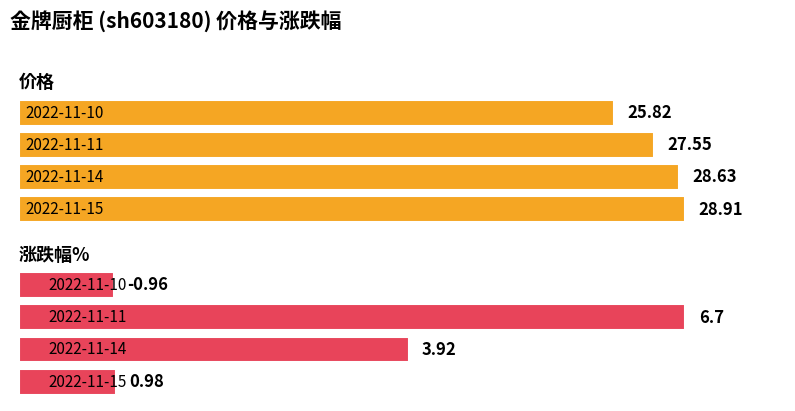

Rank the series by their average value, from lowest to highest.

涨跌幅%, 价格